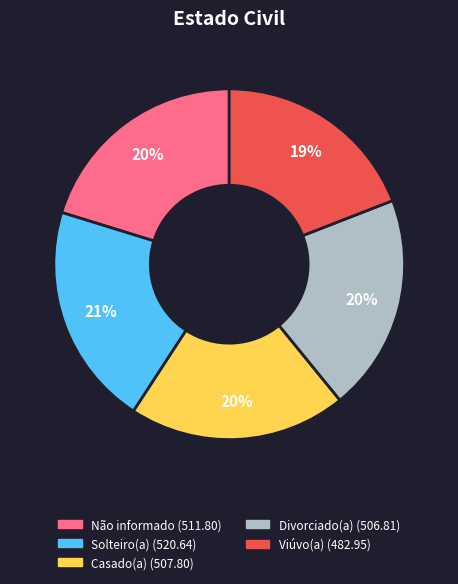

Does Divorciado(a) represent more than half of the total?

No